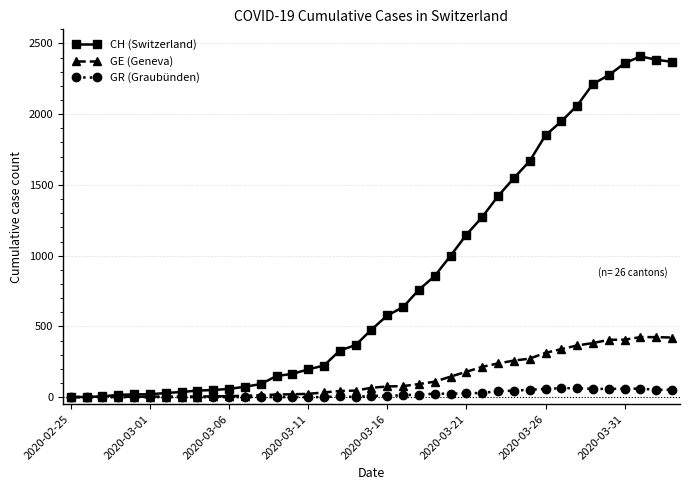

List the series in order of their peak value, highest first.

CH (Switzerland), GE (Geneva), GR (Graubünden)